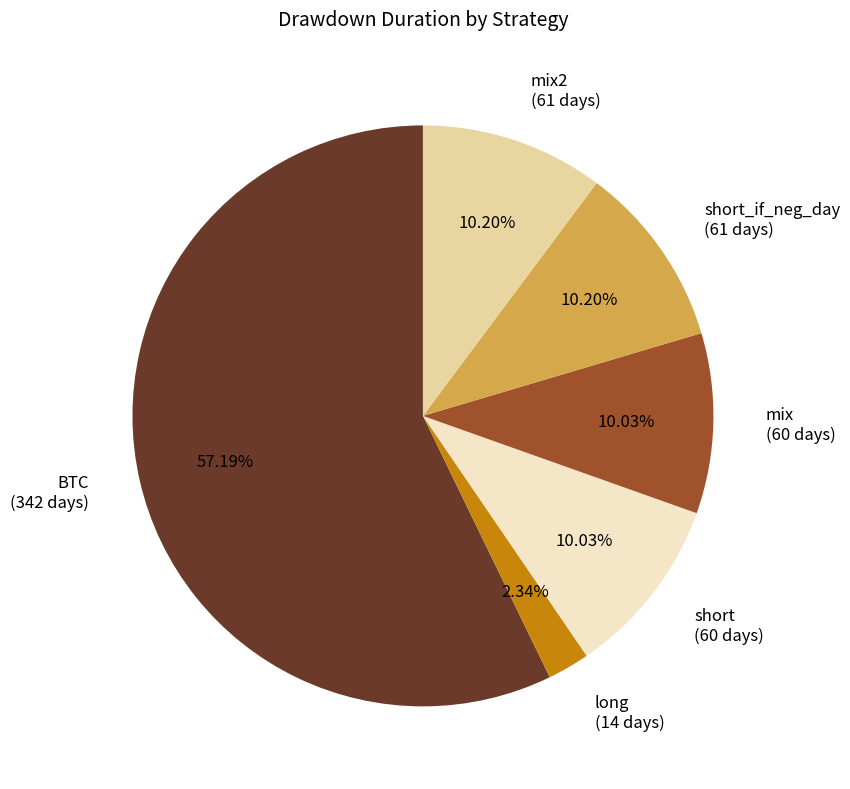

To the nearest percent, what is the difference between the largest and smallest slice percentages?

55%